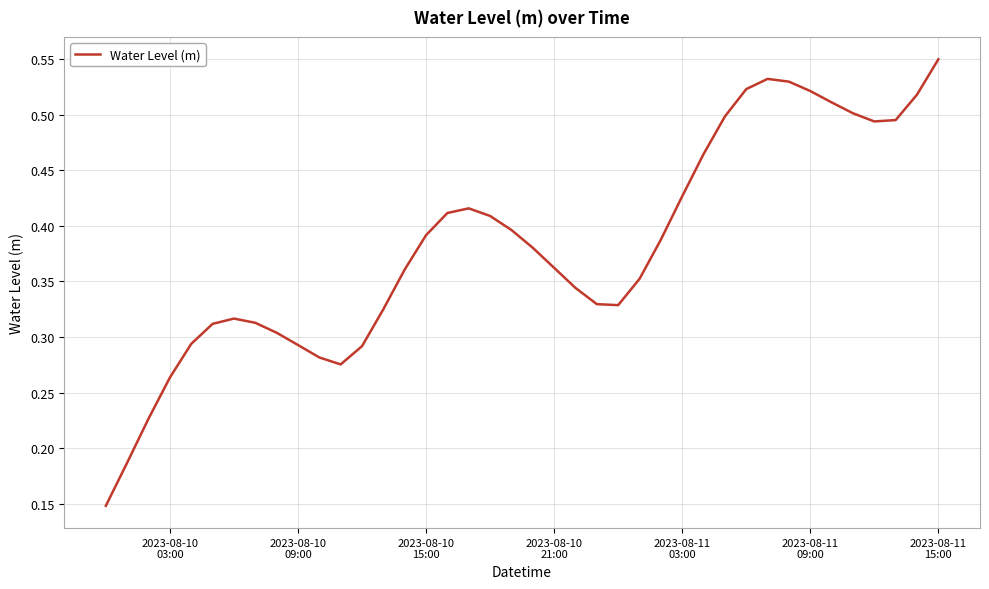

How many lines are shown in the chart?

1